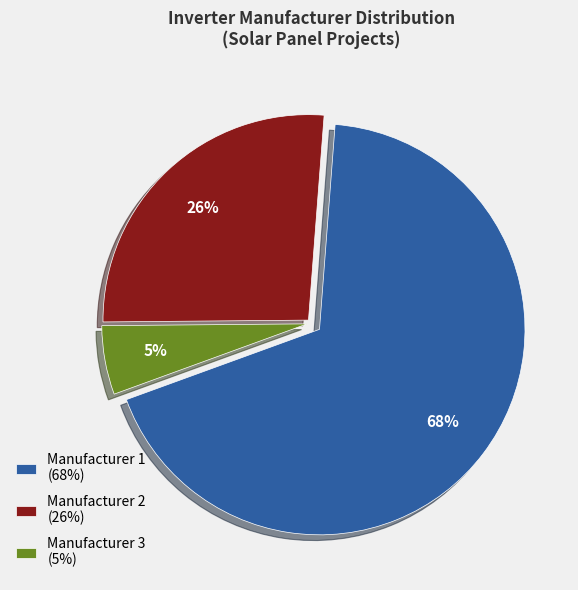

Is the sum of Manufacturer 2 (26%) and Manufacturer 3 (5%) greater than half?

No